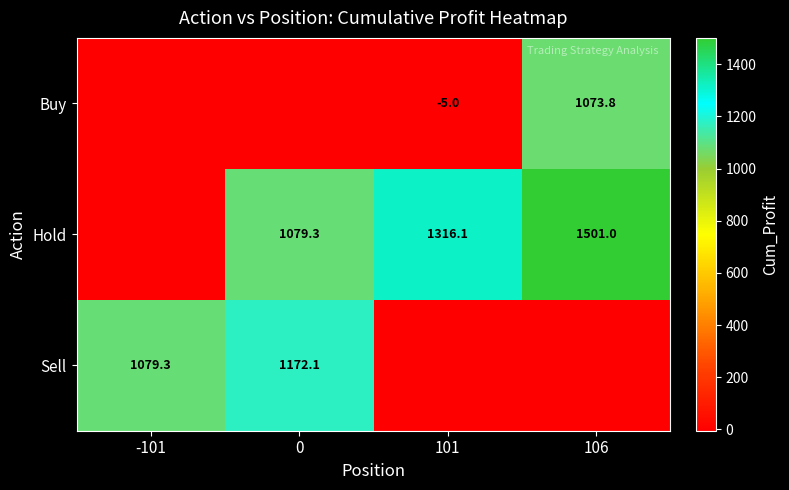

The Hold series shows 645.9 at 101. True or false?

False